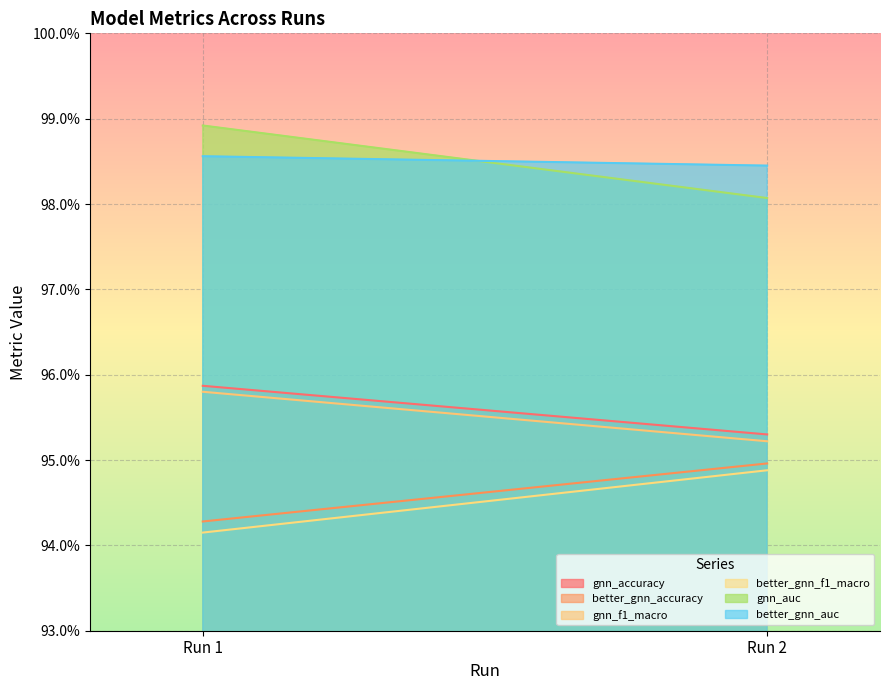

What is the value of the gnn_accuracy point at the 2nd from the left?

1.0